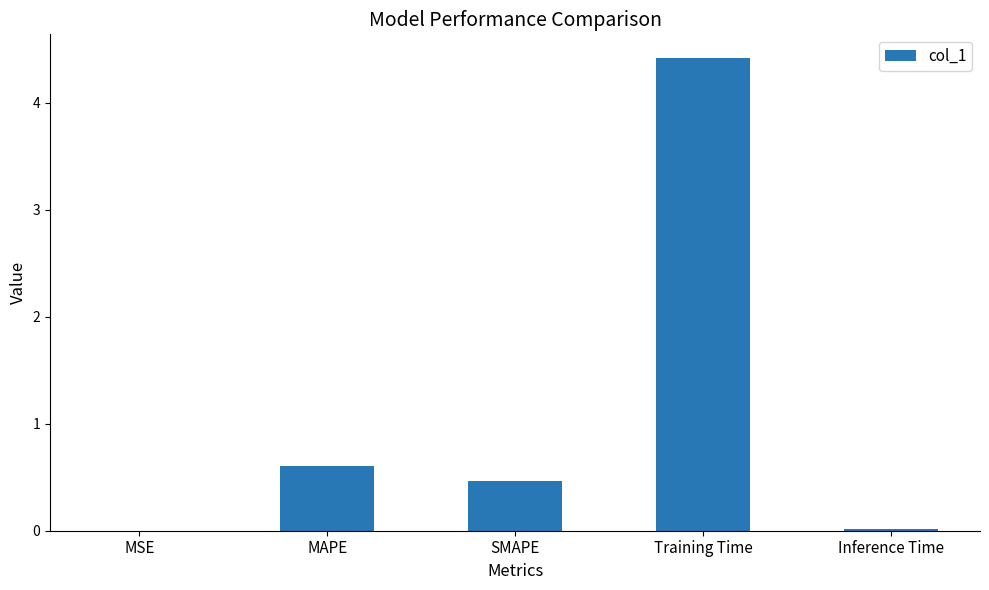

What is the greatest value displayed?

4.4